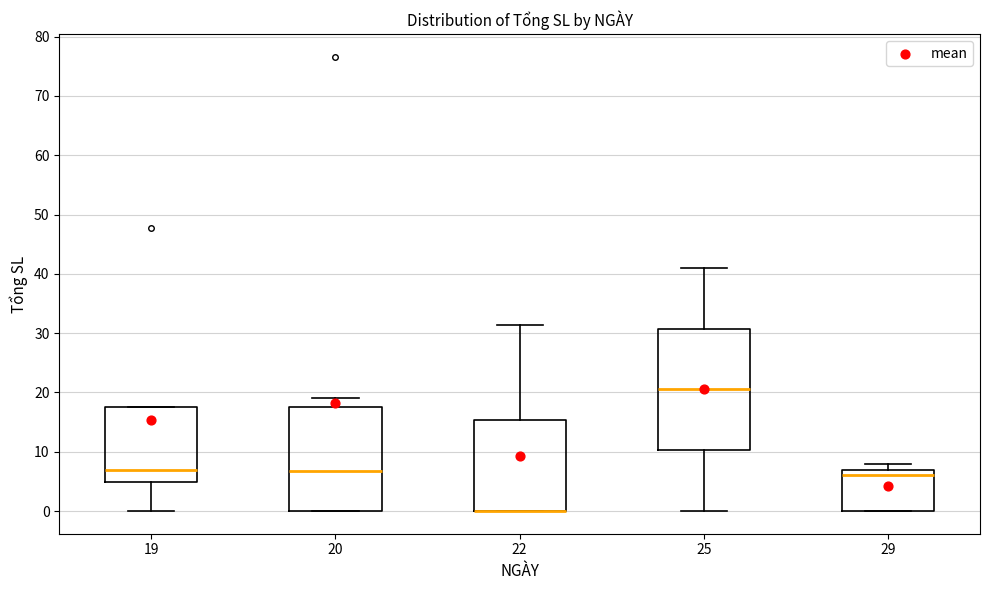

Where is the lower edge of the box at x = 20 on the y-axis? The values are not printed on the chart, so give them approximately, as read against the axis.

0